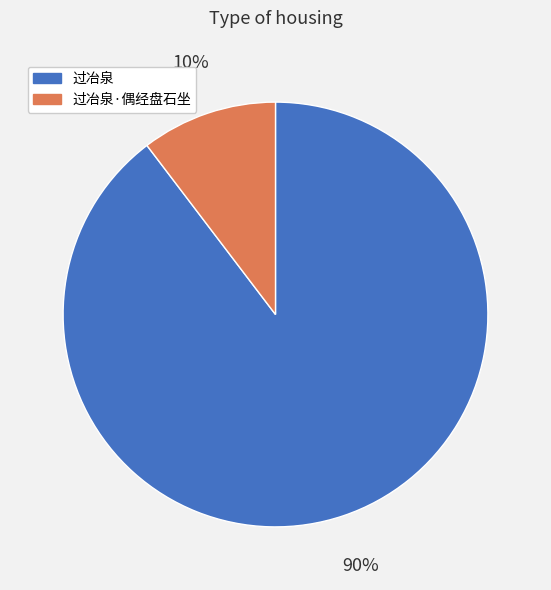

Between 过冶泉·偶经盘石坐 and 过冶泉, which is larger?

过冶泉